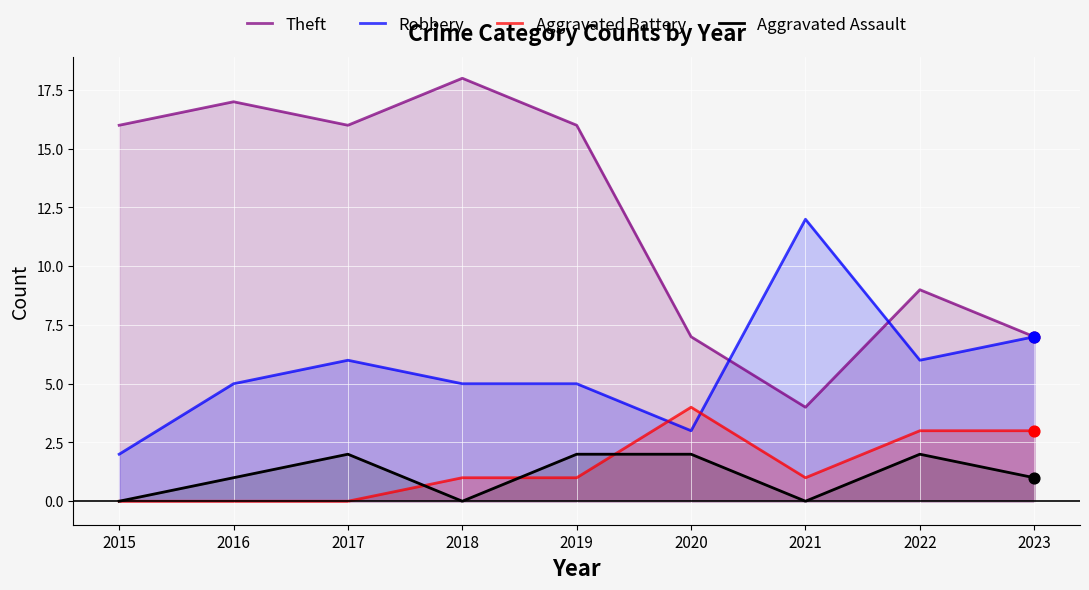

Which series has the widest spread of Y values?

Theft